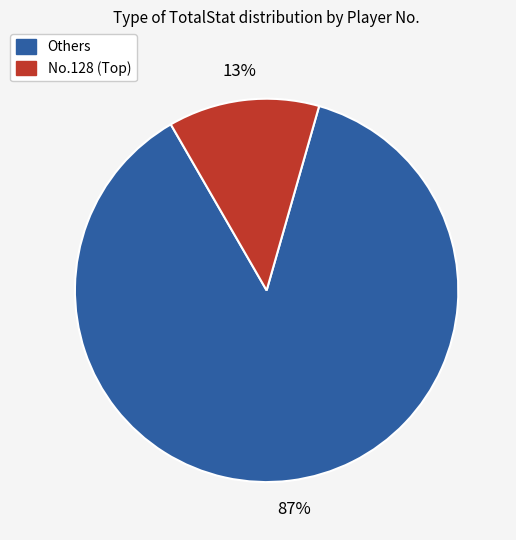

Is it true that Others is 87% of the pie?

True